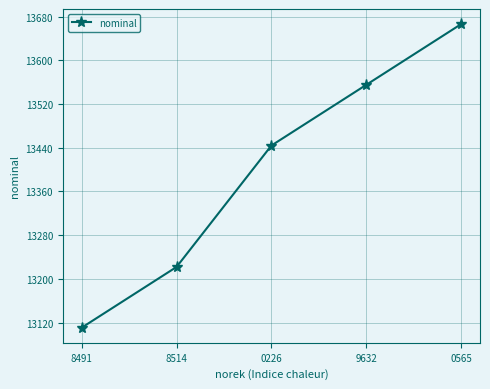

Count the values in the range 13222 to 13555.

3